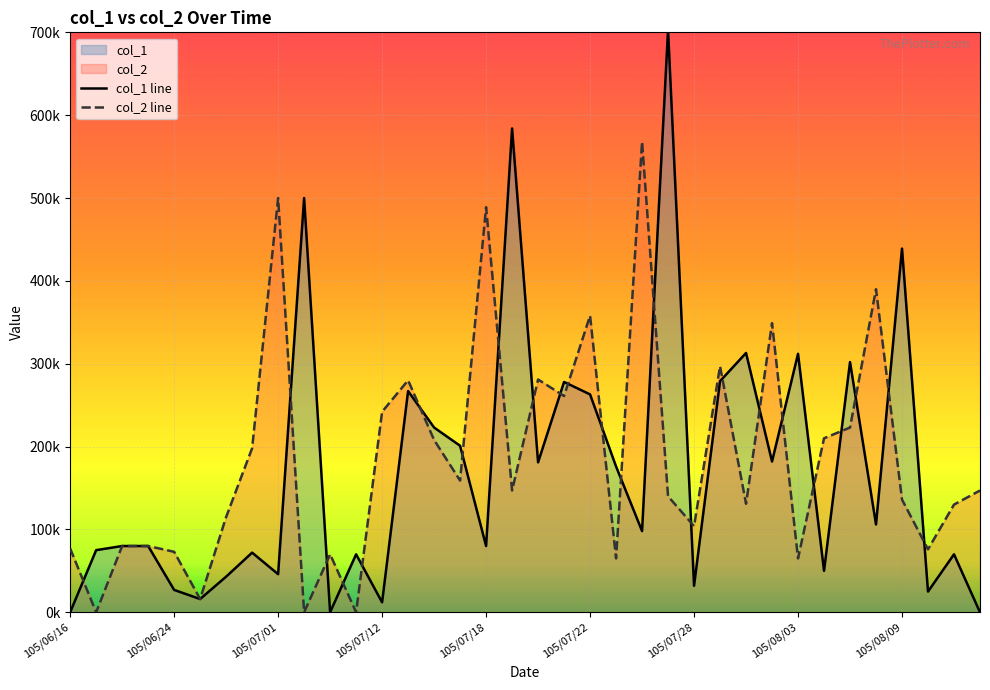

What is the difference between the highest and lowest values at 105/06/24?

46000